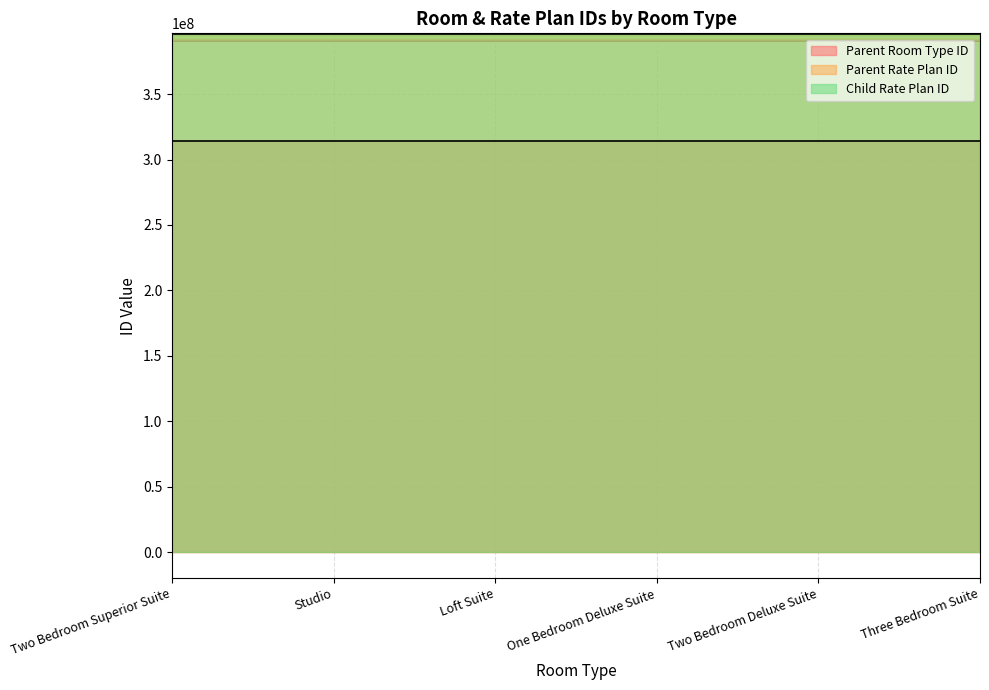

What position from the left is Studio?

2